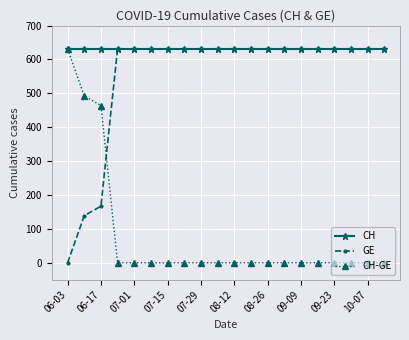

What is the highest value of the GE series?

631